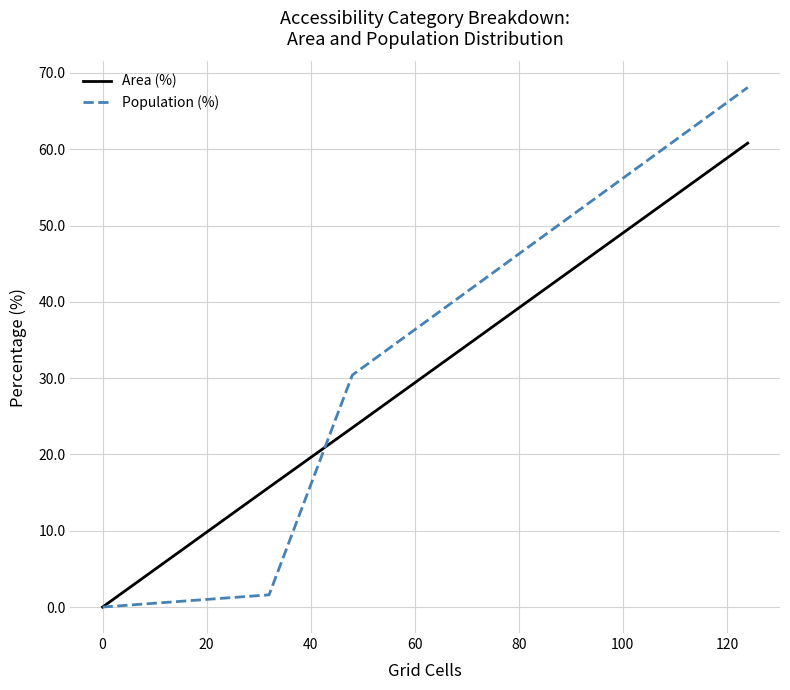

Which series has the widest spread of values?

Population (%)